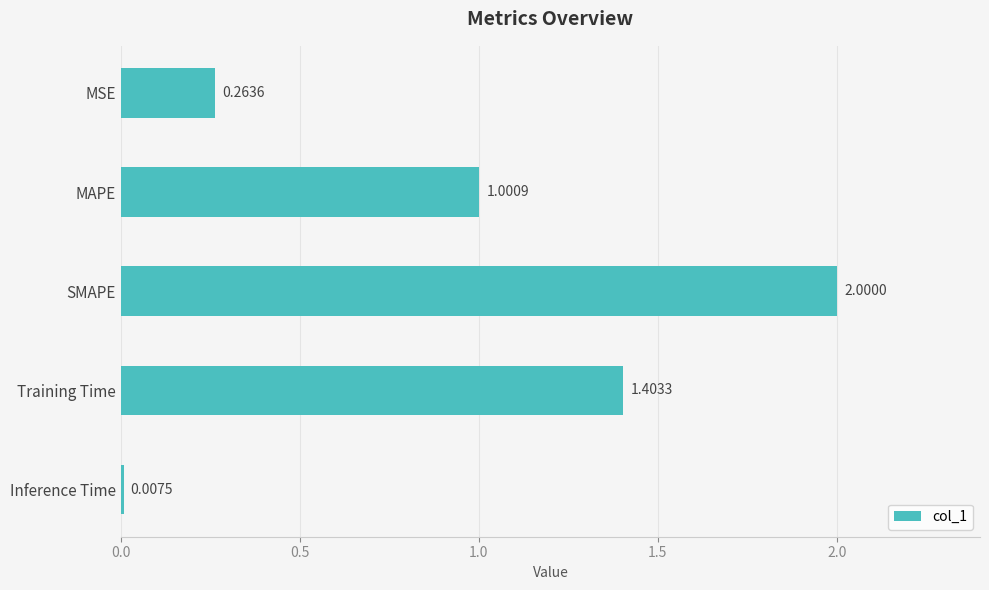

Rank the categories by value from highest to lowest.

SMAPE, Training Time, MAPE, MSE, Inference Time